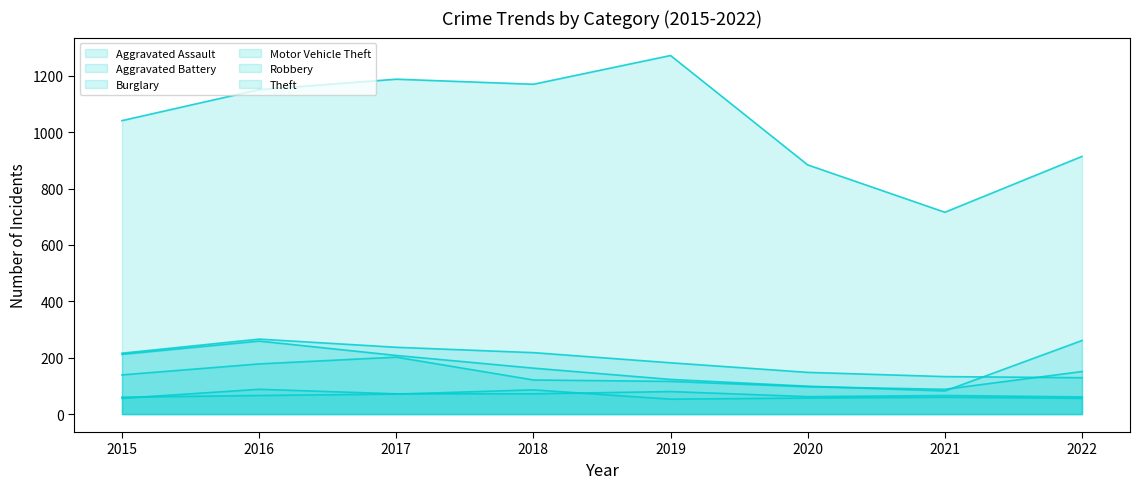

At which category does Robbery reach its first local peak?

2017